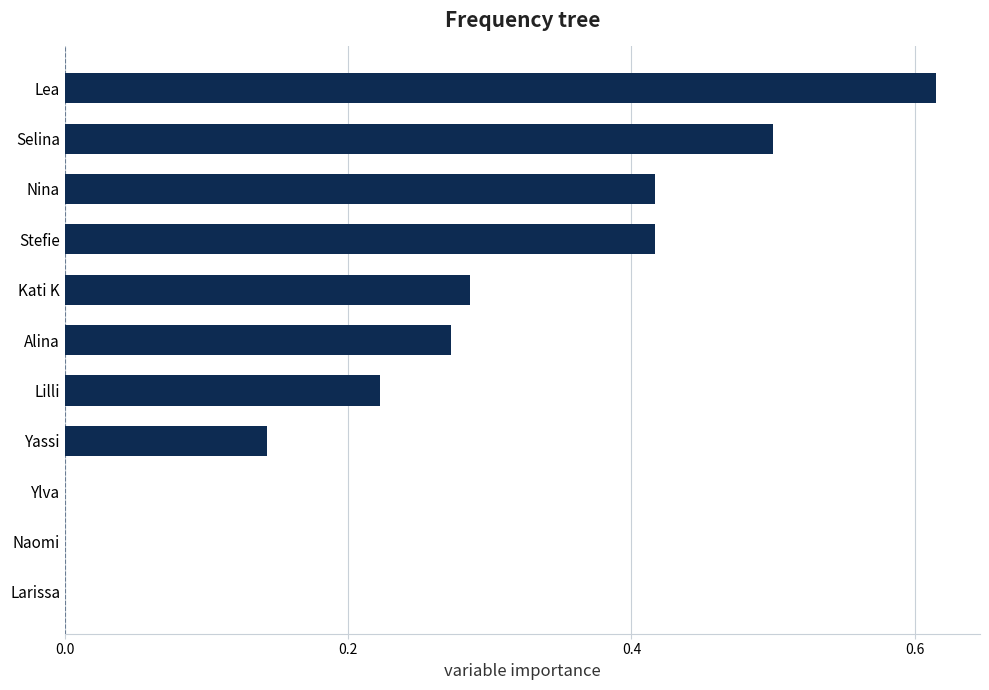

True or false: the data shows 0.2 at Lea.

False